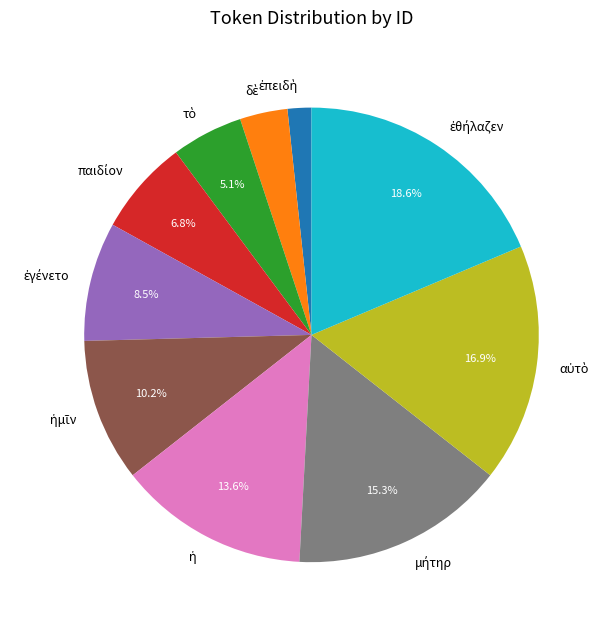

Is there any slice that represents more than half of the pie?

No